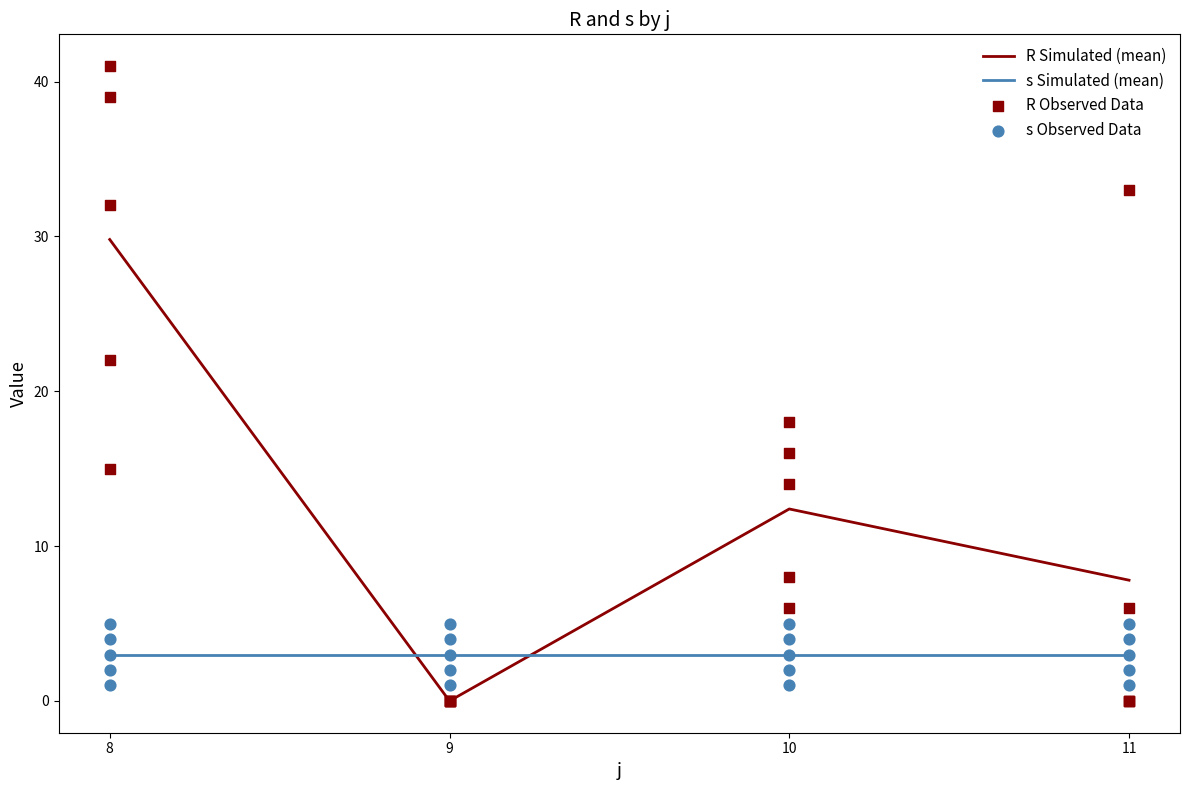

Is the value of s Simulated (mean) at 10 greater than the value of R Simulated (mean) at 9?

Yes